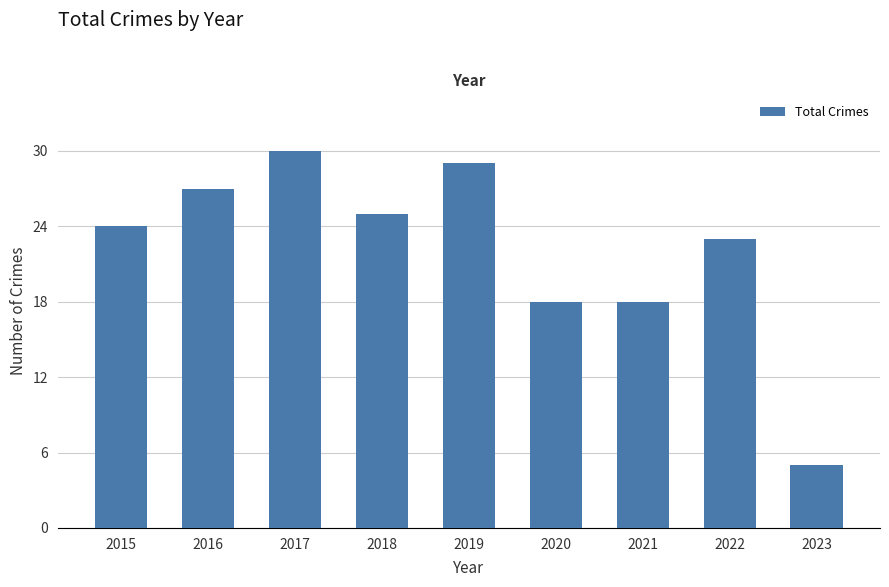

Is it true that the value at 2017 is 30?

True